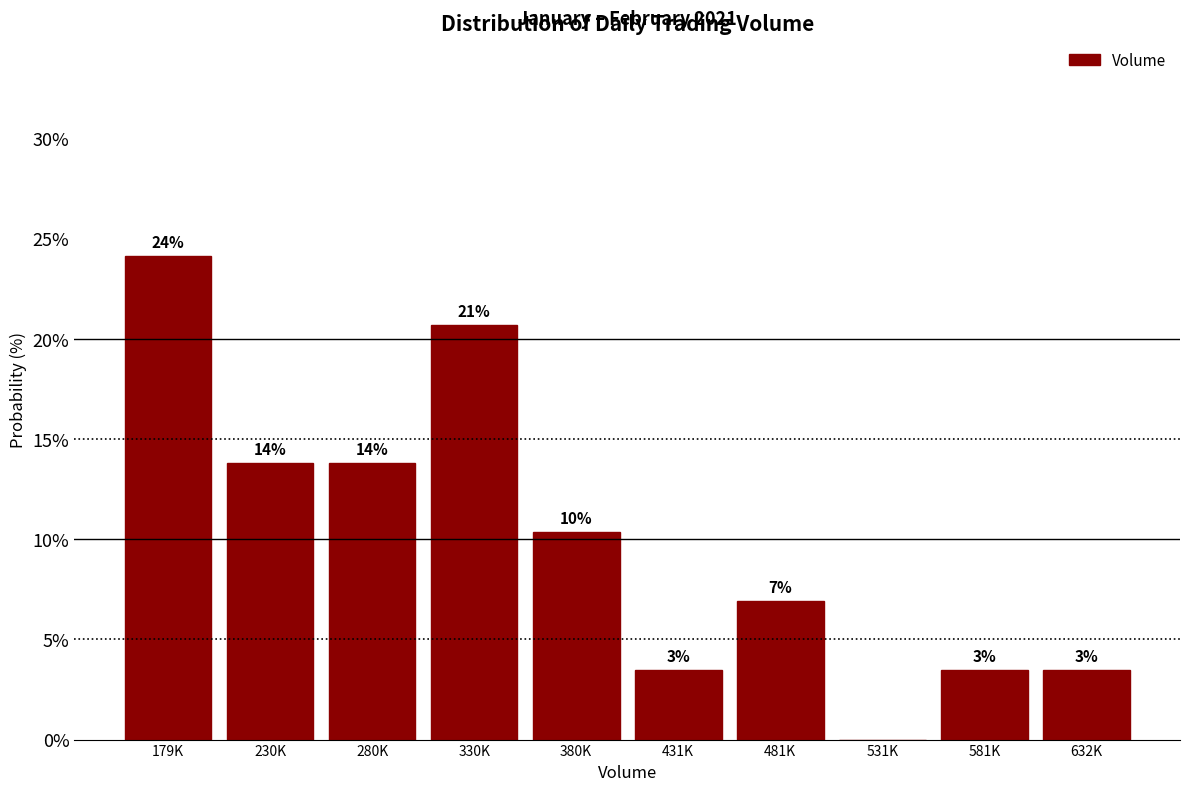

Are the bars horizontal?

No